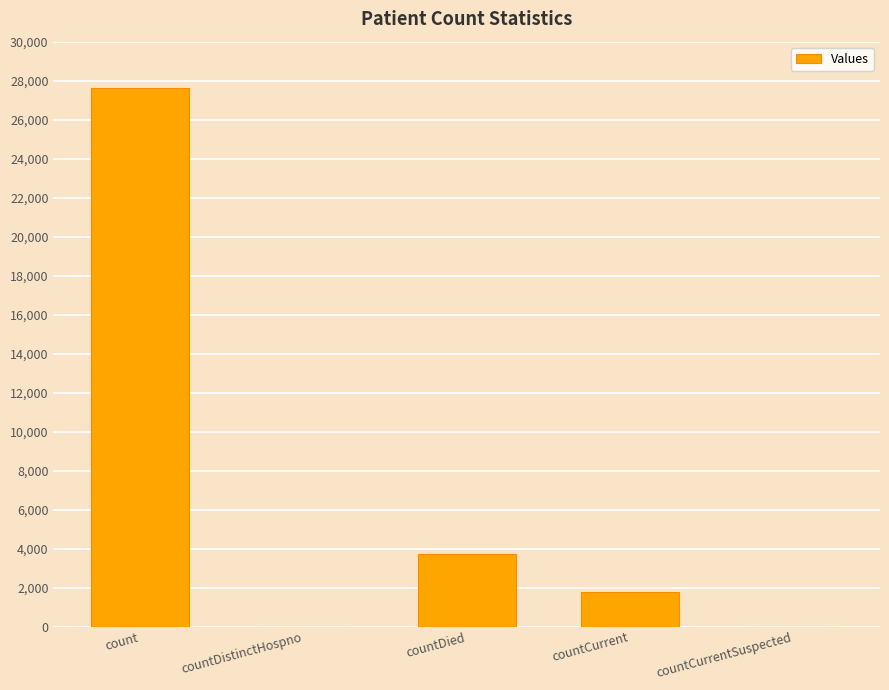

Where is the data nearest to the value 13805?

countDied